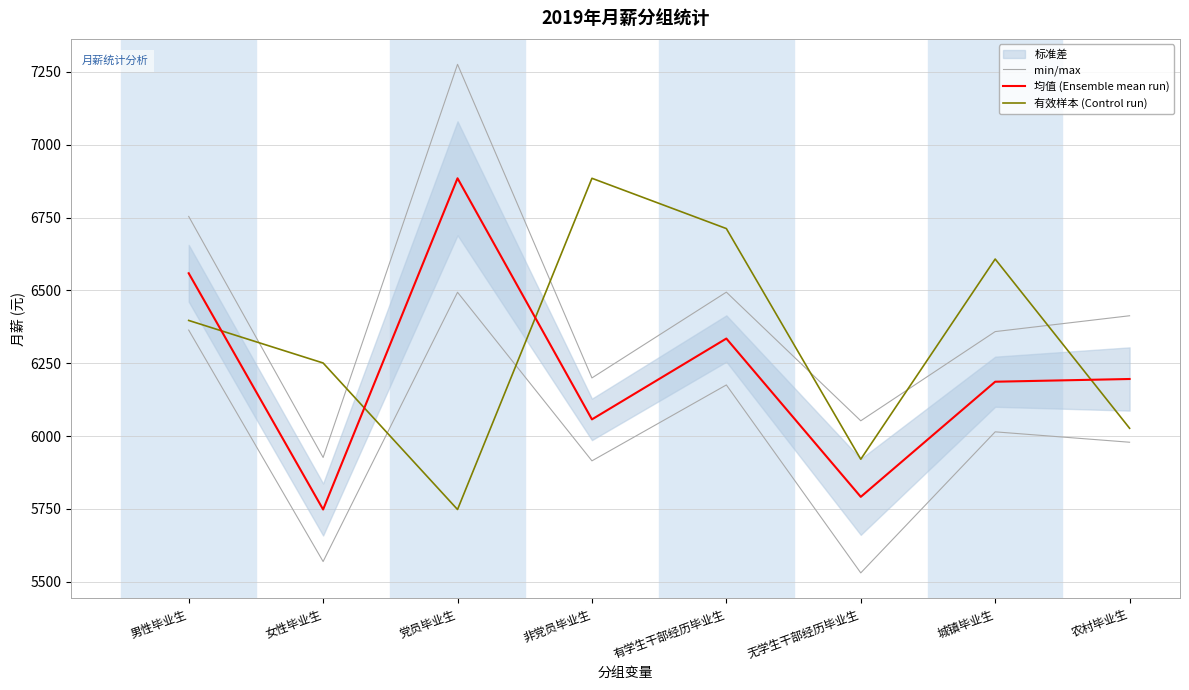

Does the chart have visible grid lines?

Yes